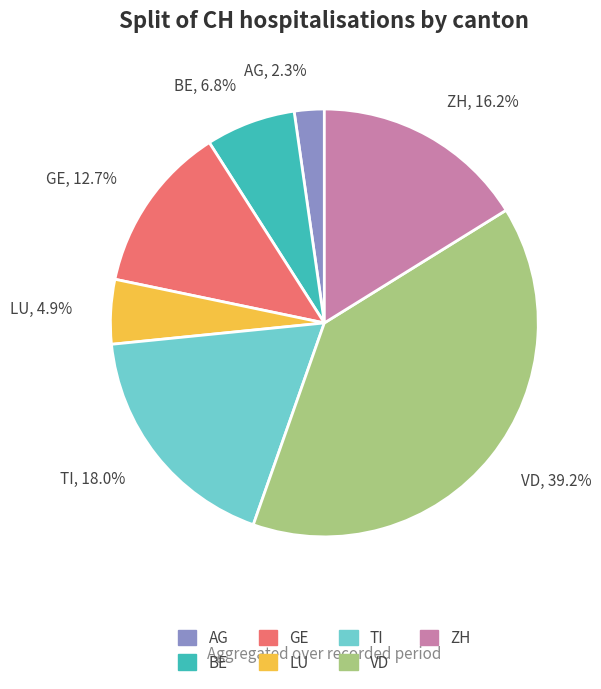

Does any single category account for the majority?

No